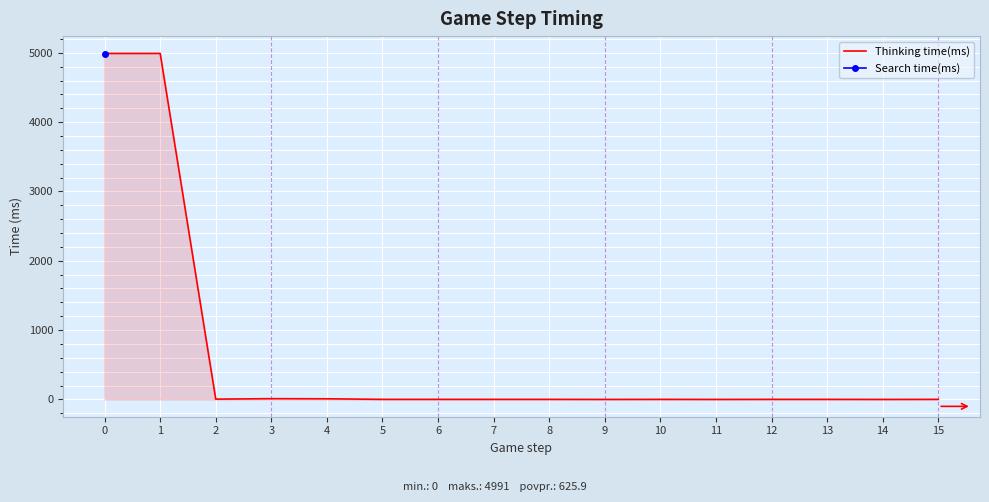

Rank the categories by value from lowest to highest.

9, 11, 14, 5, 6, 7, 8, 10, 12, 13, 15, 2, 4, 3, 0, 1